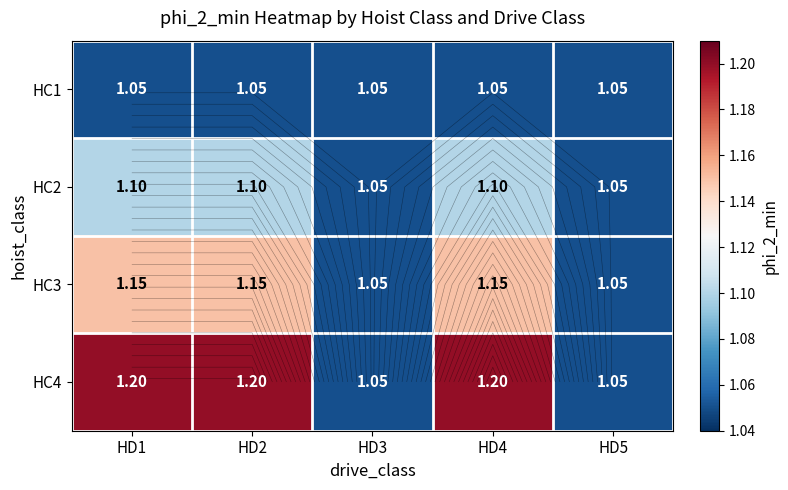

What is the sum of the HC1 values at HD1 and HD2?

2.1